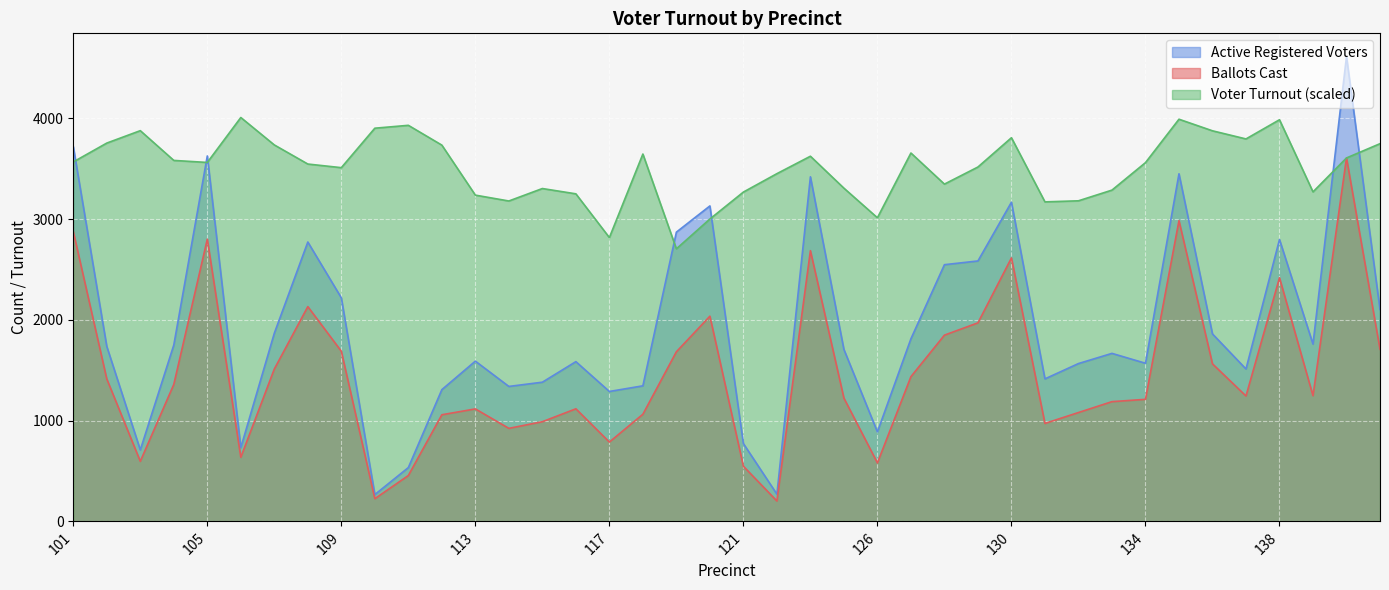

Which series has the widest spread of values?

Active Registered Voters